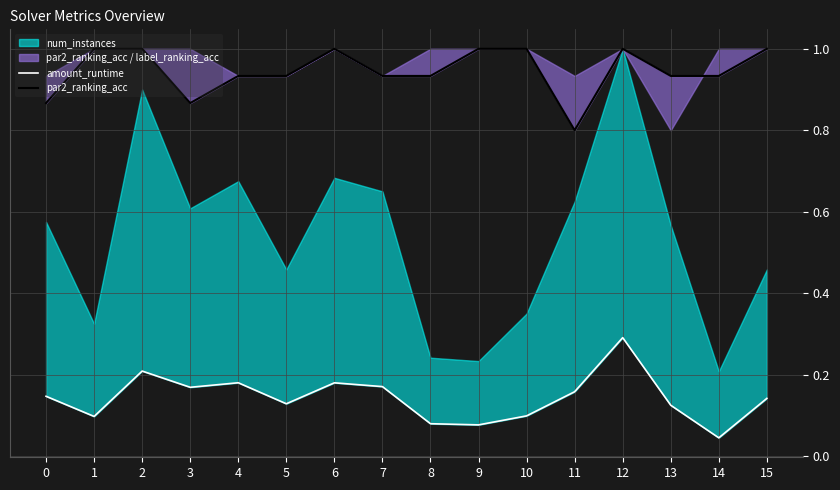

The value of amount_runtime at 12 is 0.3. True or false?

True